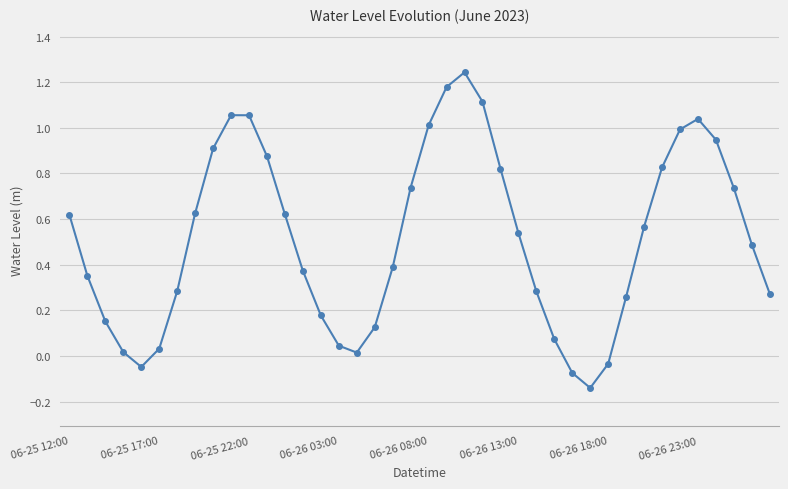

What is the difference between the maximum and minimum values?

1.4